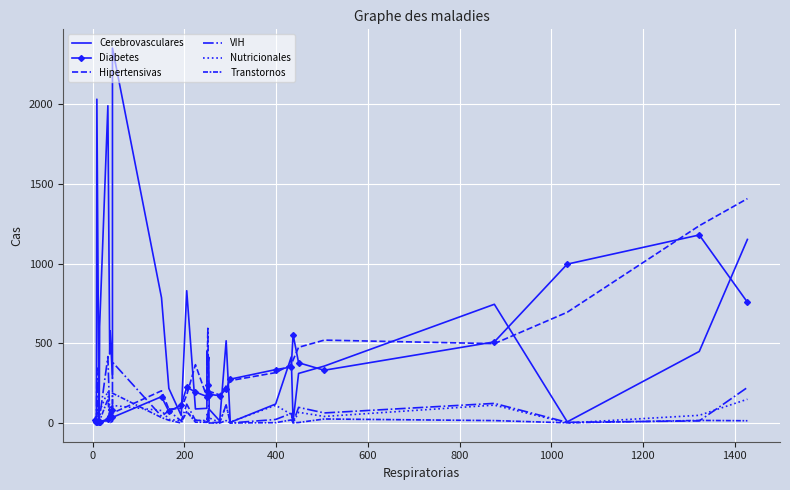

How many distinct data groups are displayed?

6